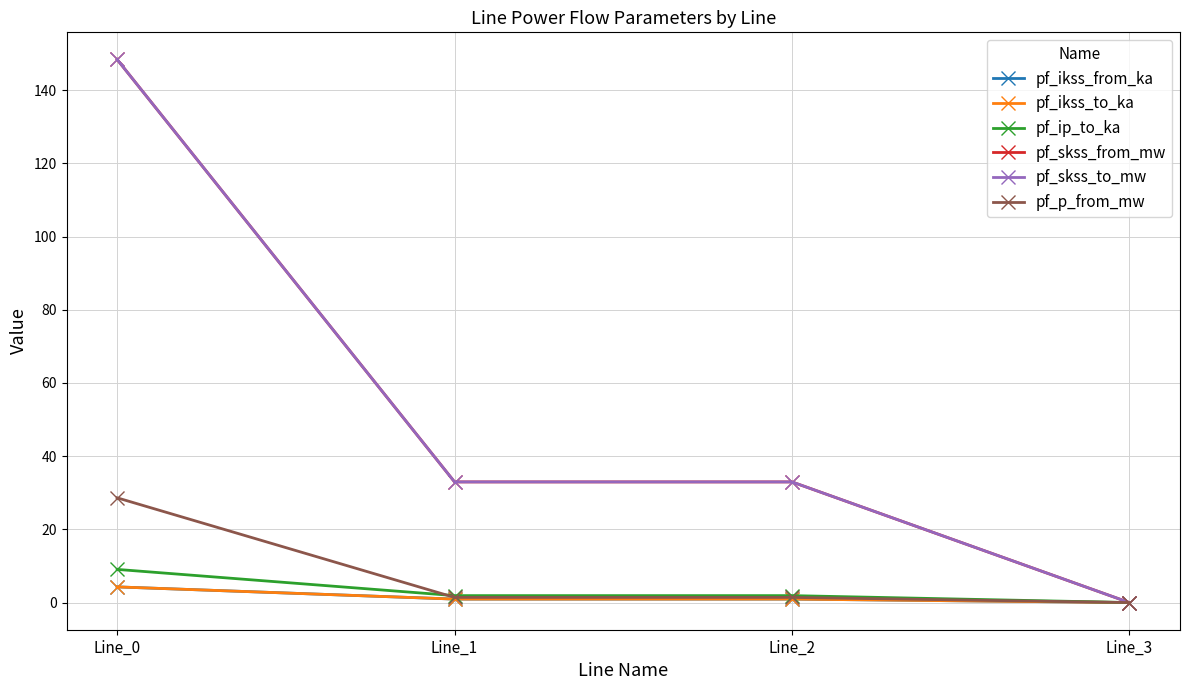

Which has a higher value, Line_2 or Line_3?

Line_2